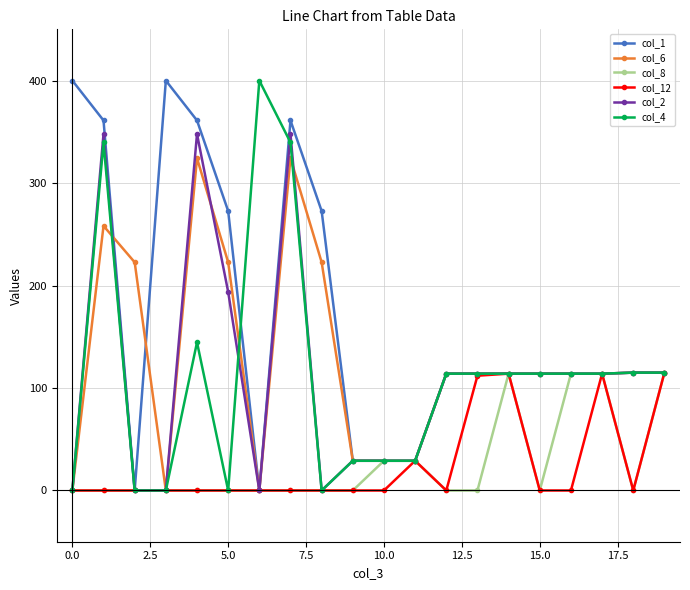

True or false: col_12 has more than 1 interior local peaks.

True